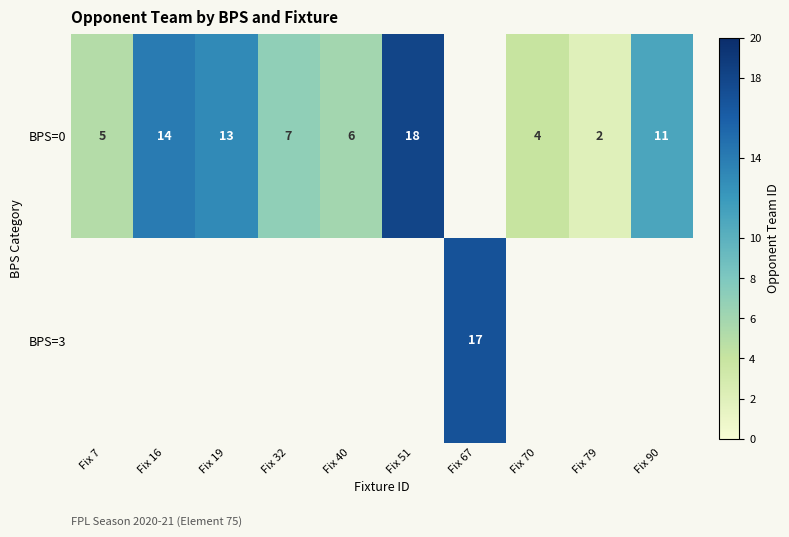

At which category does the chart reach its peak across all series?

Fix 51